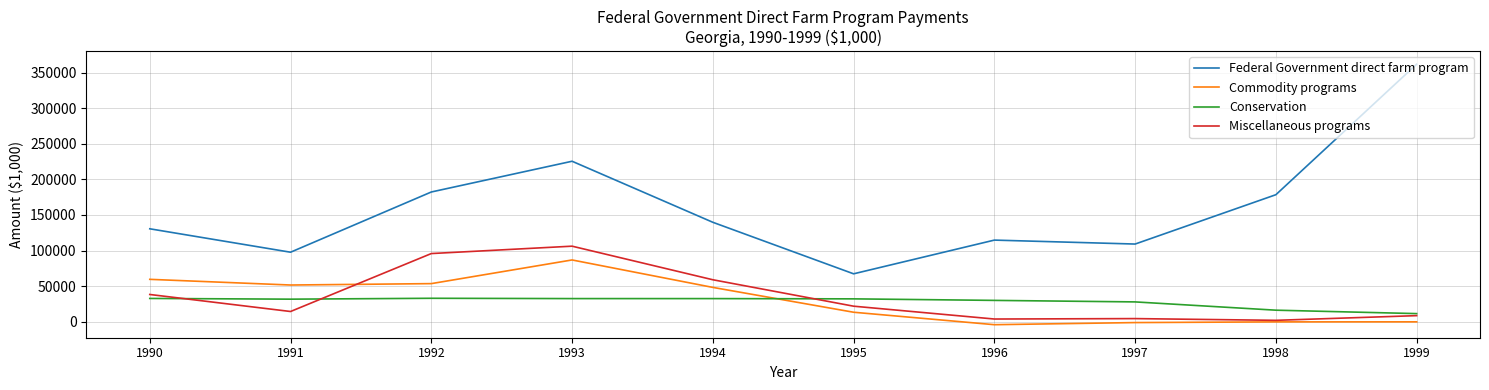

What is the difference between the Conservation values at 1998 and 1999?

4815